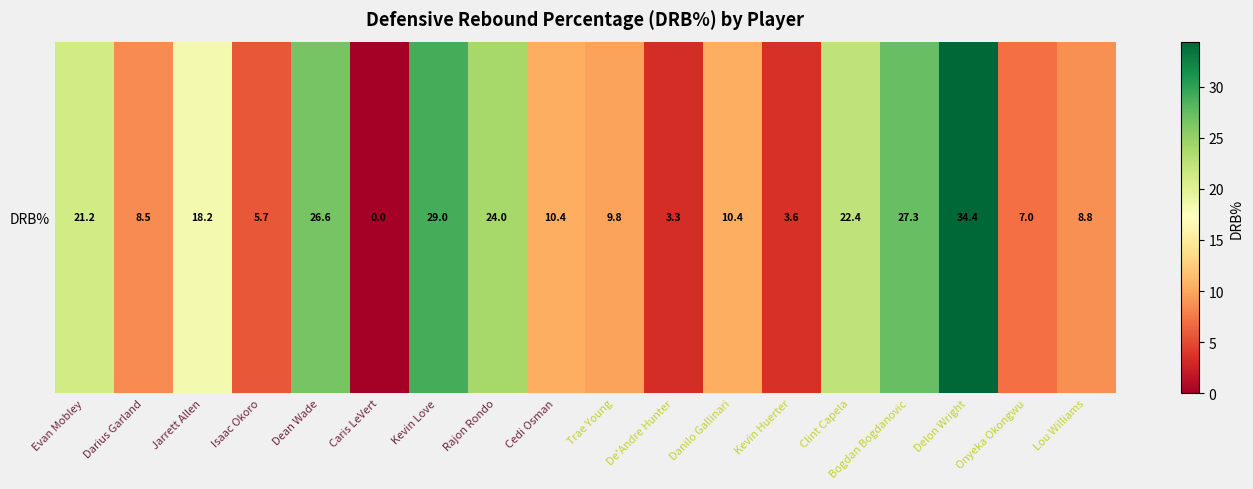

What is the difference between the maximum and minimum values?

34.4